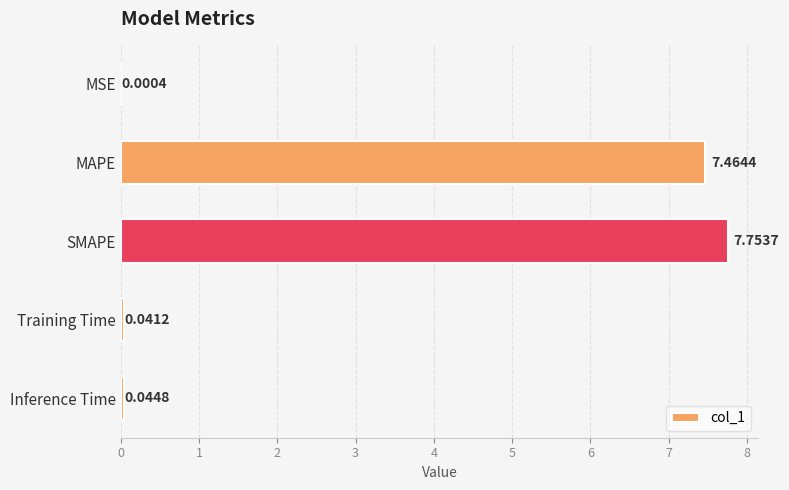

At which category does the chart reach its peak across all series?

SMAPE